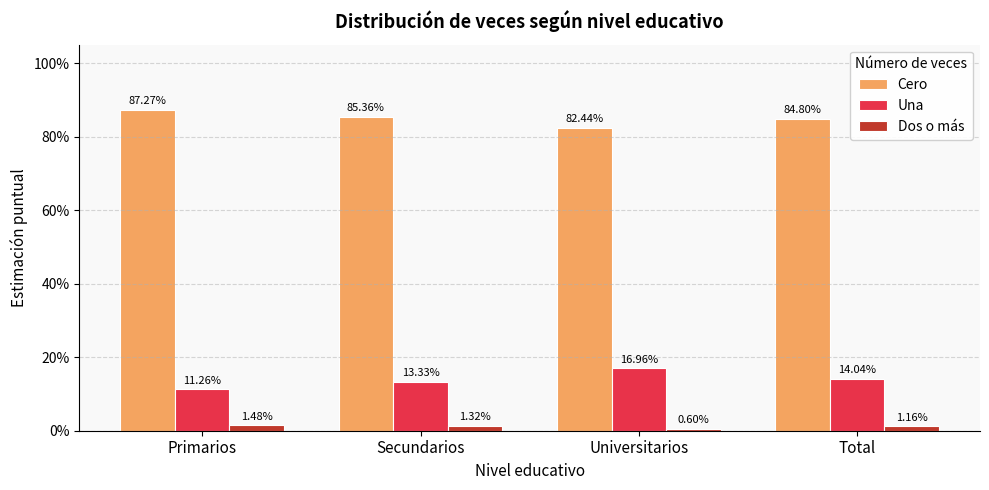

At Total, list the series in order from smallest to largest.

Dos o más, Una, Cero